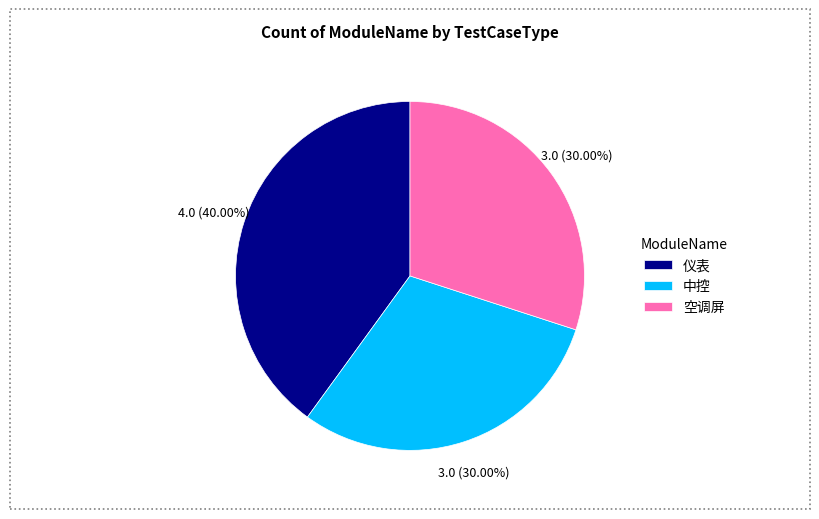

To the nearest percent, what is the difference between the 中控 and 仪表 slice percentages?

10%